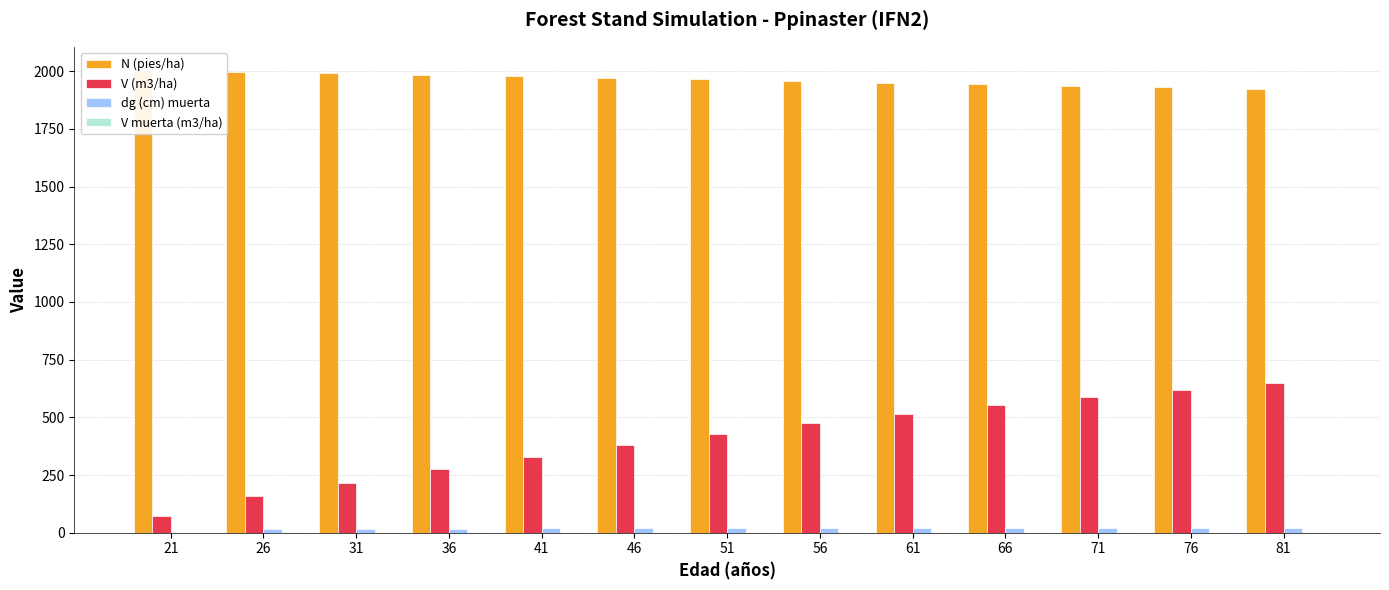

What is the total value across all series at 51?

2416.9